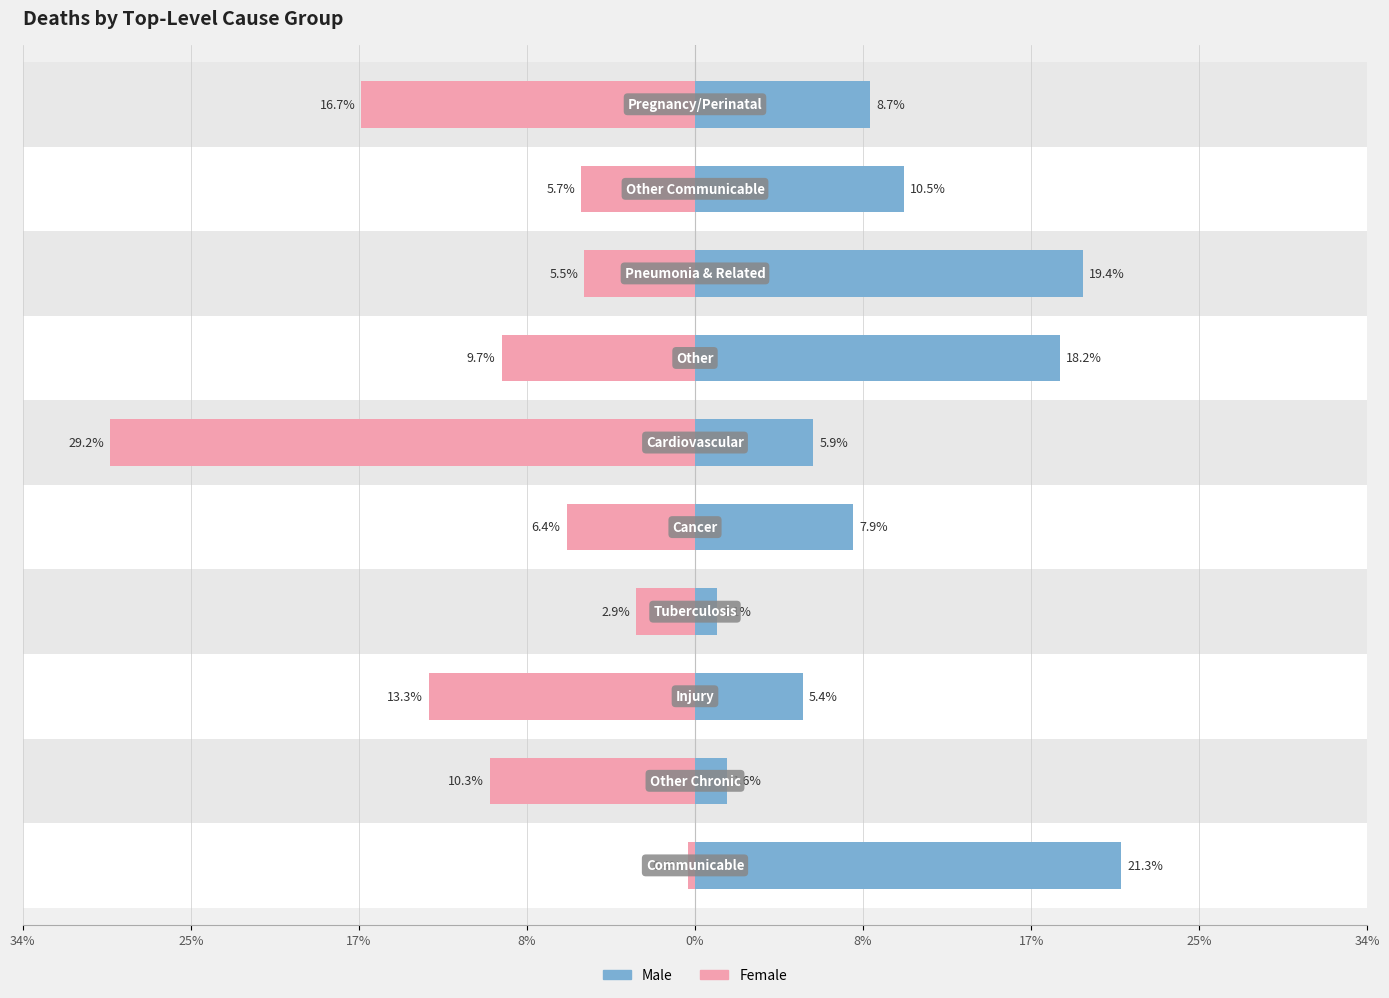

What is the average value of the Female series?

-10.0